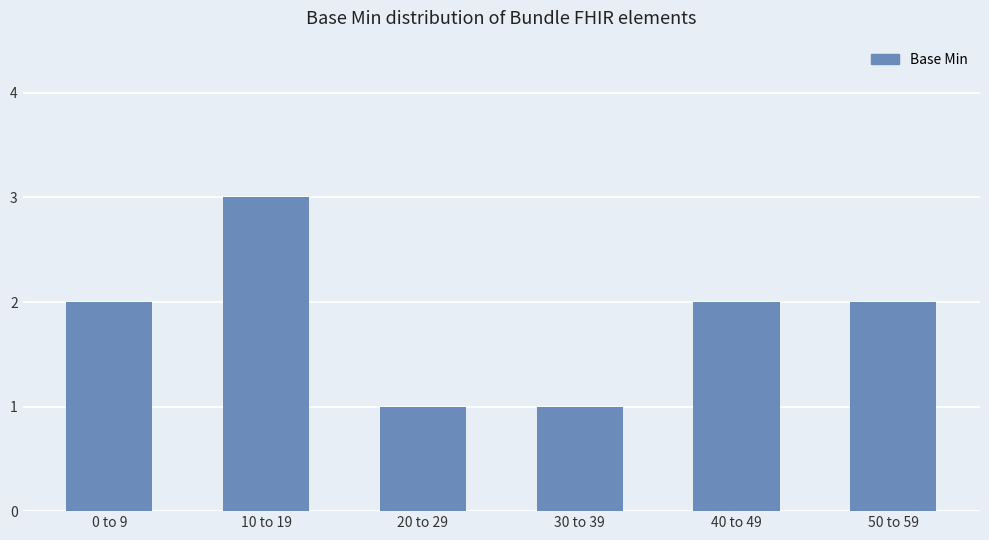

What is the greatest value displayed?

3